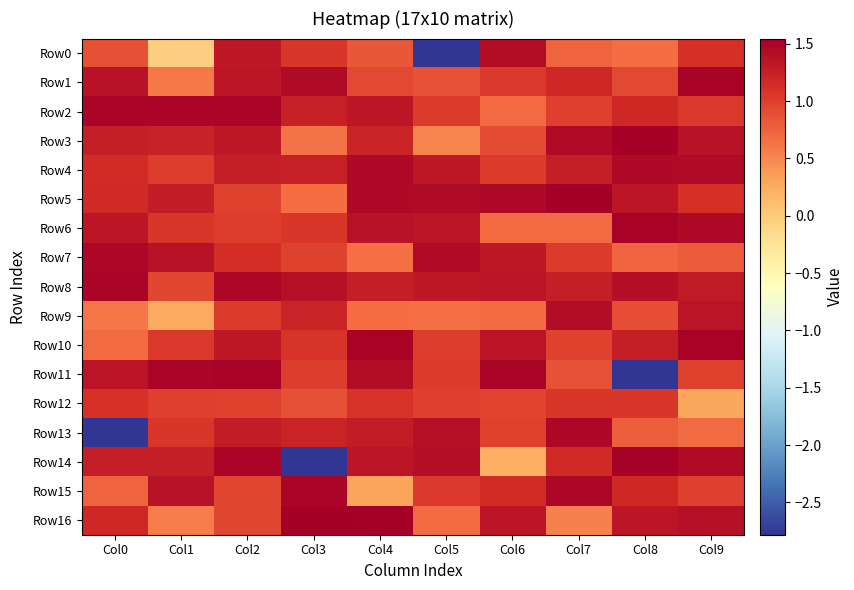

Which series changed the most between Col0 and Col6?

Row13